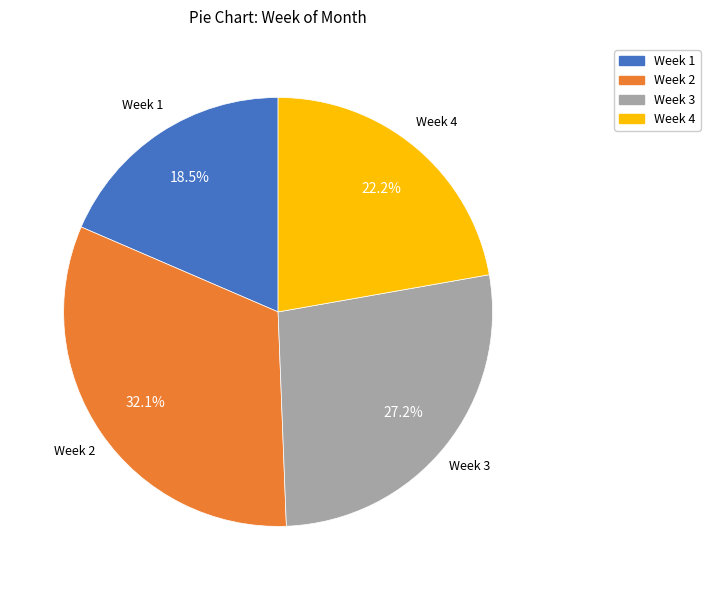

To the nearest percent, what percentage of the pie is Week 4?

22%